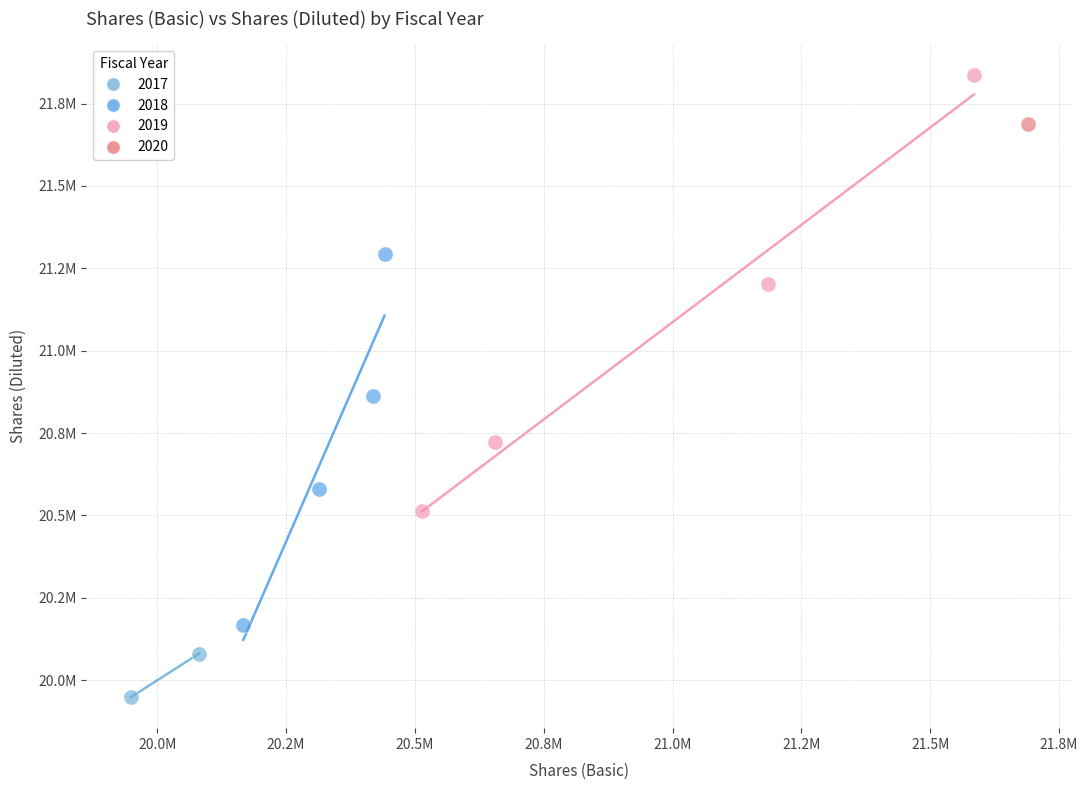

What are all the series names shown in the legend?

2017, 2018, 2019, 2020